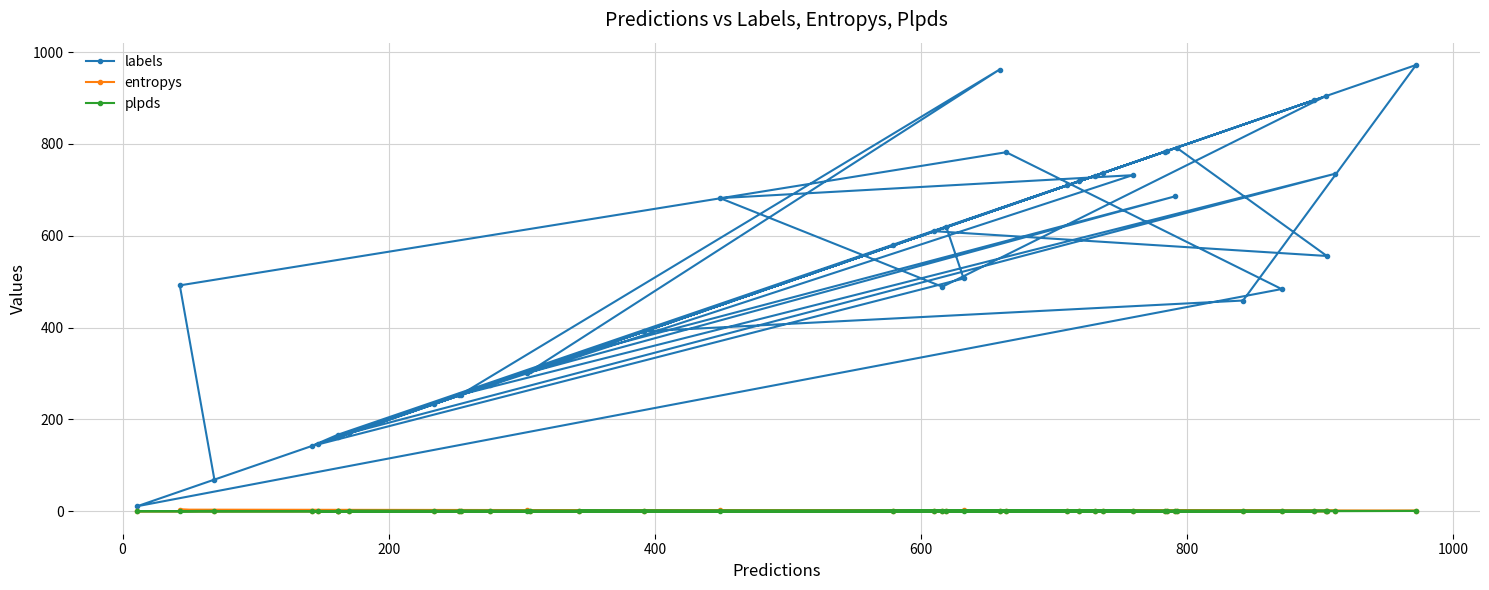

What are all the series names shown in the legend?

labels, entropys, plpds